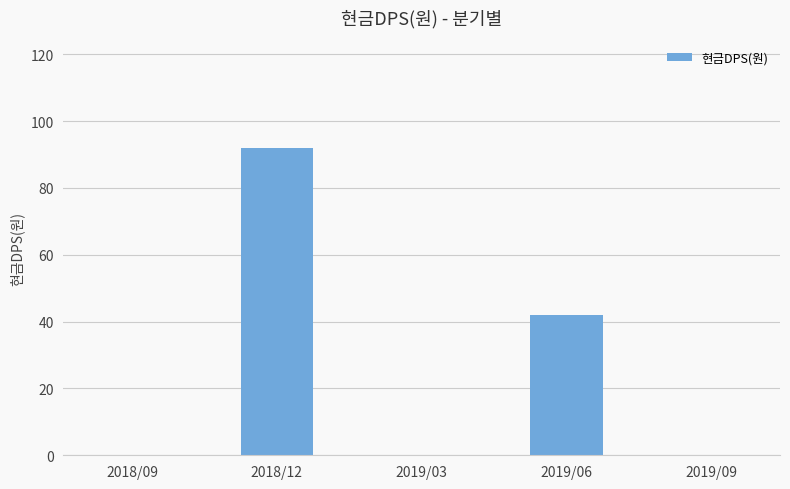

True or false: the data shows 42 at 2019/06.

True